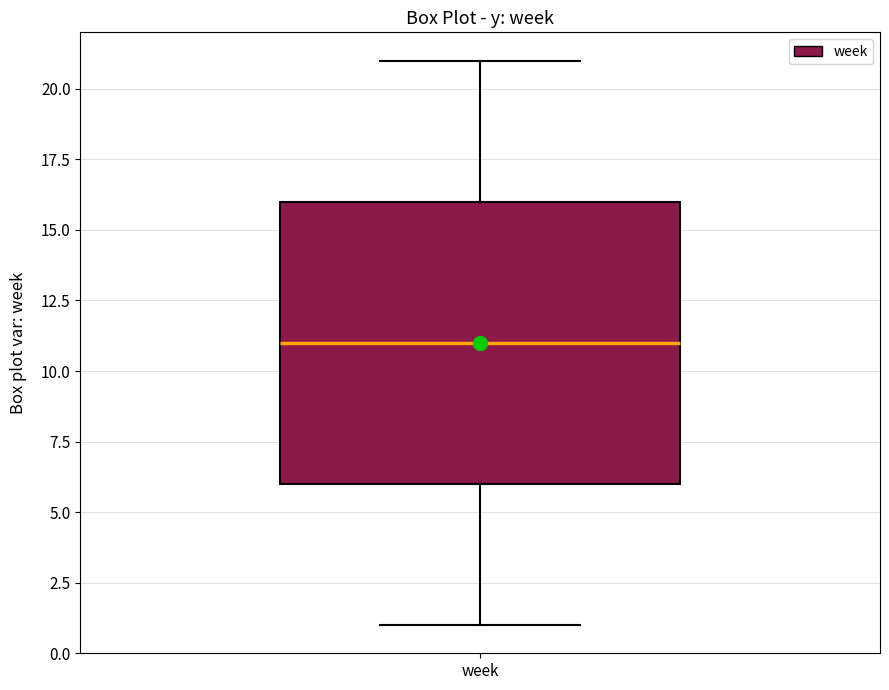

Where is the upper edge of the box for week on the y-axis? The values are not printed on the chart, so give them approximately, as read against the axis.

16